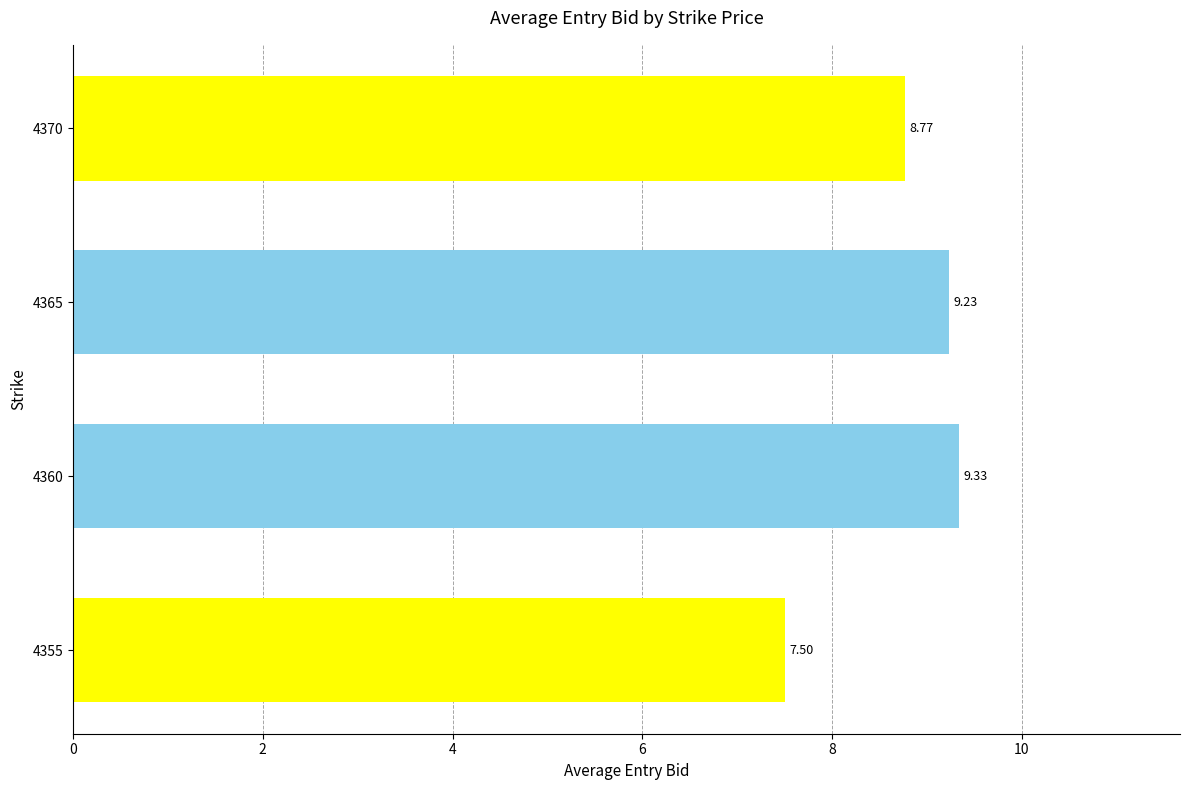

Which label corresponds to the largest value in the chart?

4360